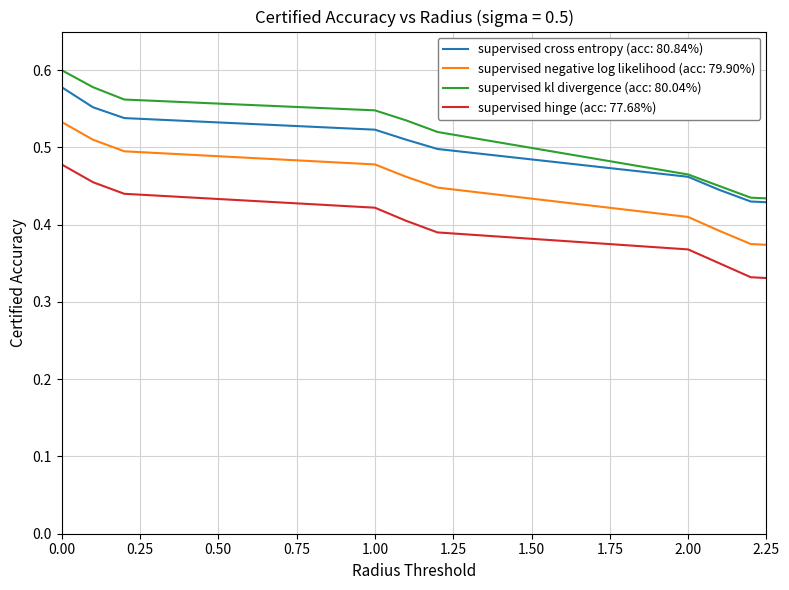

True or false: supervised hinge (acc: 77.68%) and supervised kl divergence (acc: 80.04%) cross at least once.

False